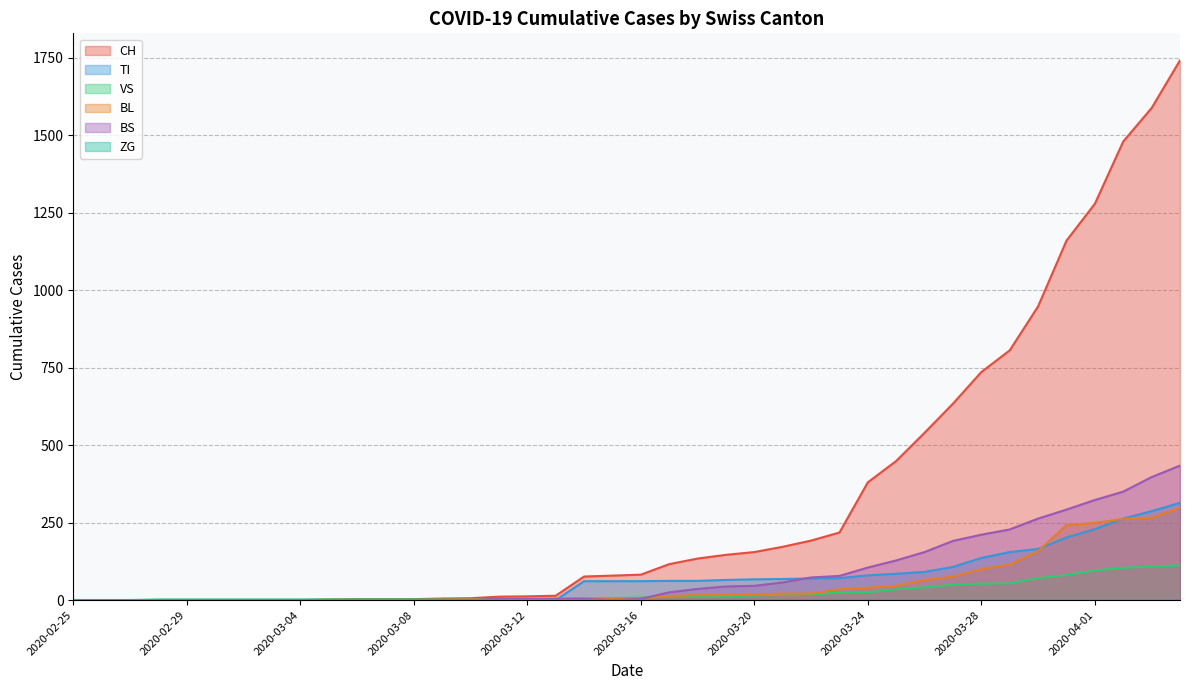

True or false: CH has a value of 3 at 2020-03-05.

False